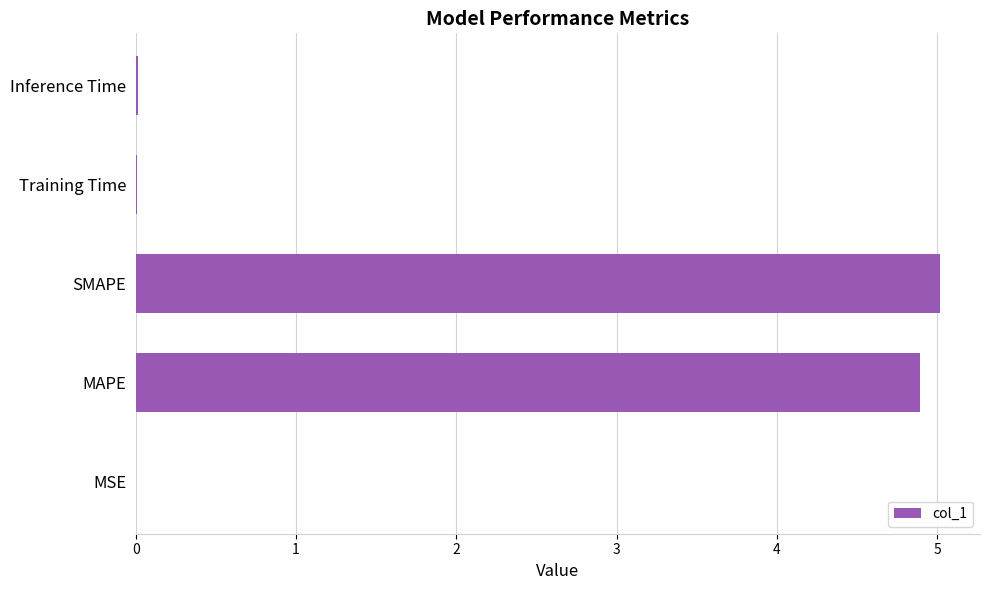

The chart shows a value of 0.0 at Inference Time. True or false?

True